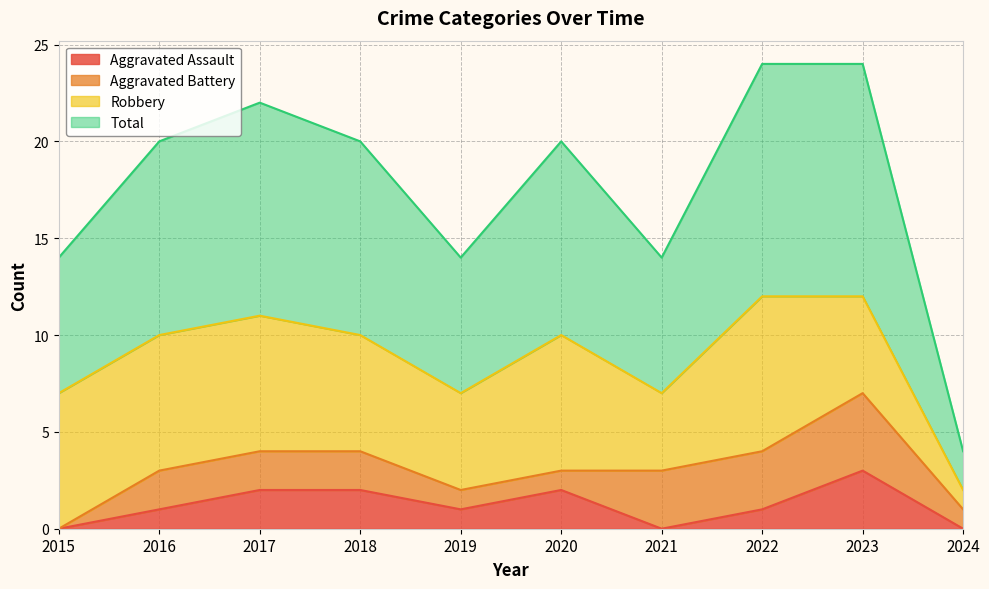

Which series has the largest total across all categories?

Total